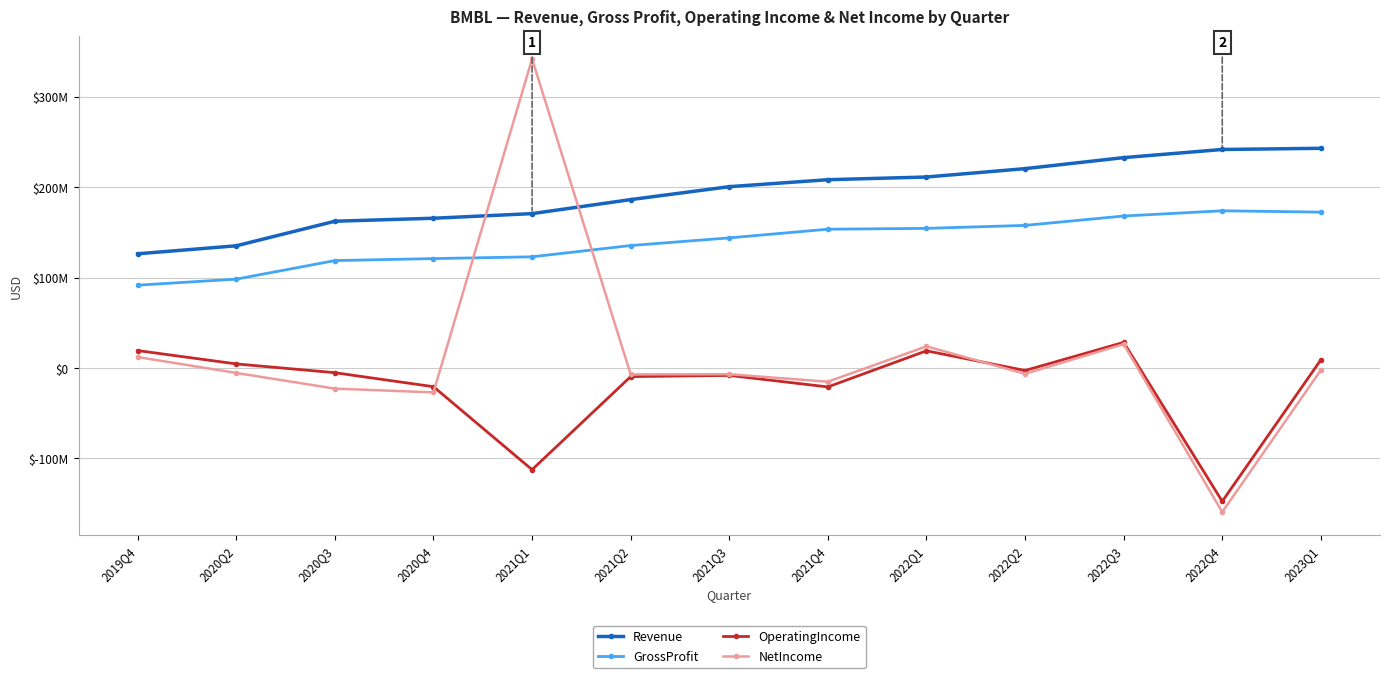

Does the chart have visible grid lines?

Yes